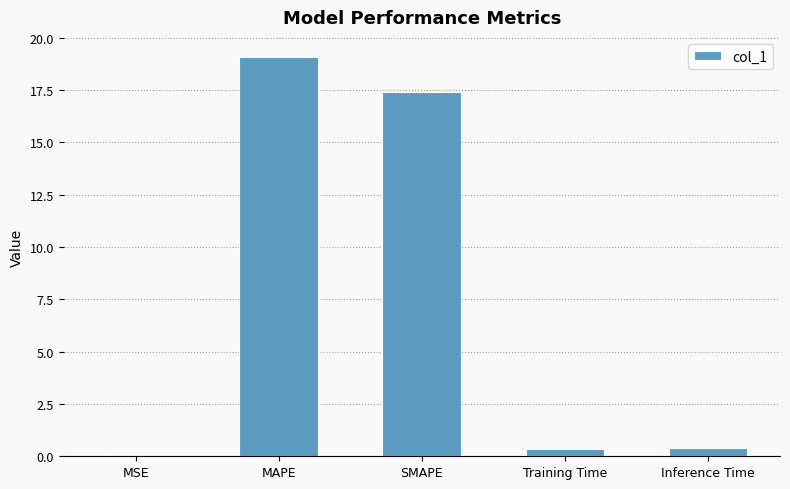

Which label corresponds to the largest value in the chart?

MAPE